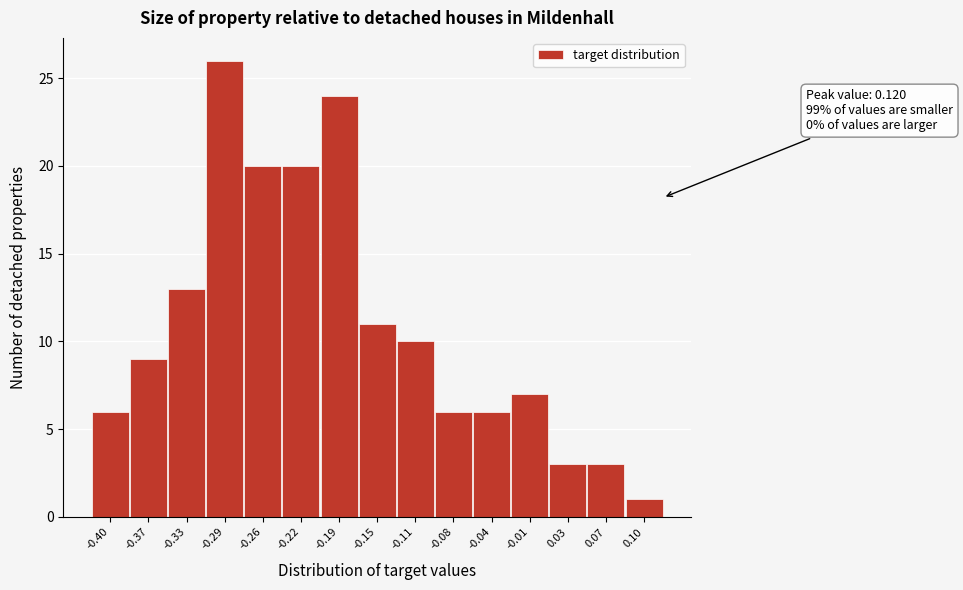

Which range on the x-axis has the tallest bar?

-0.310 to -0.275